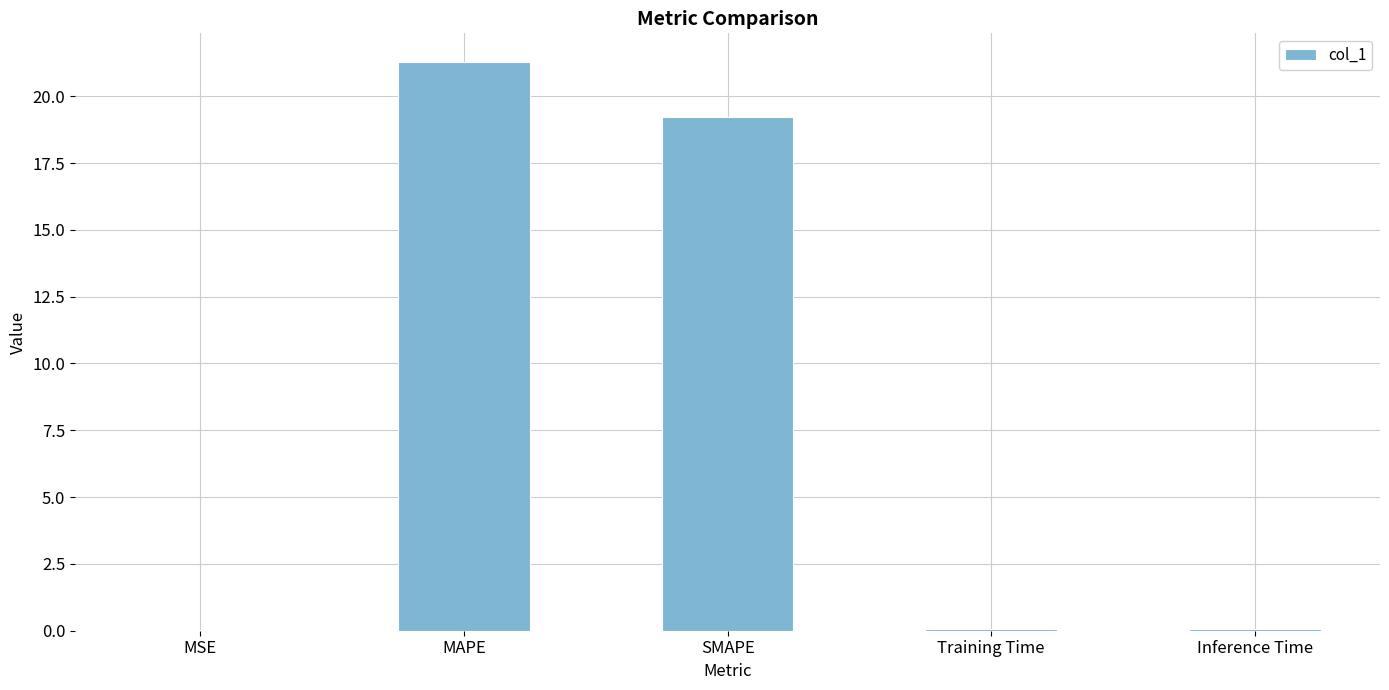

Which category has the highest value across all series?

MAPE